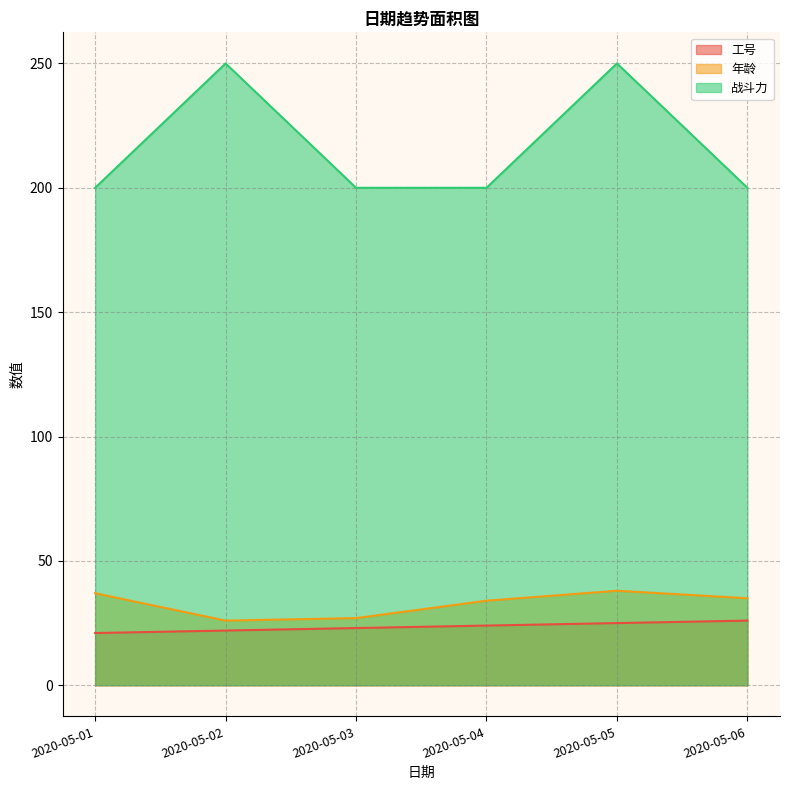

What is the value of the 战斗力 point at the 2nd from the left?

250